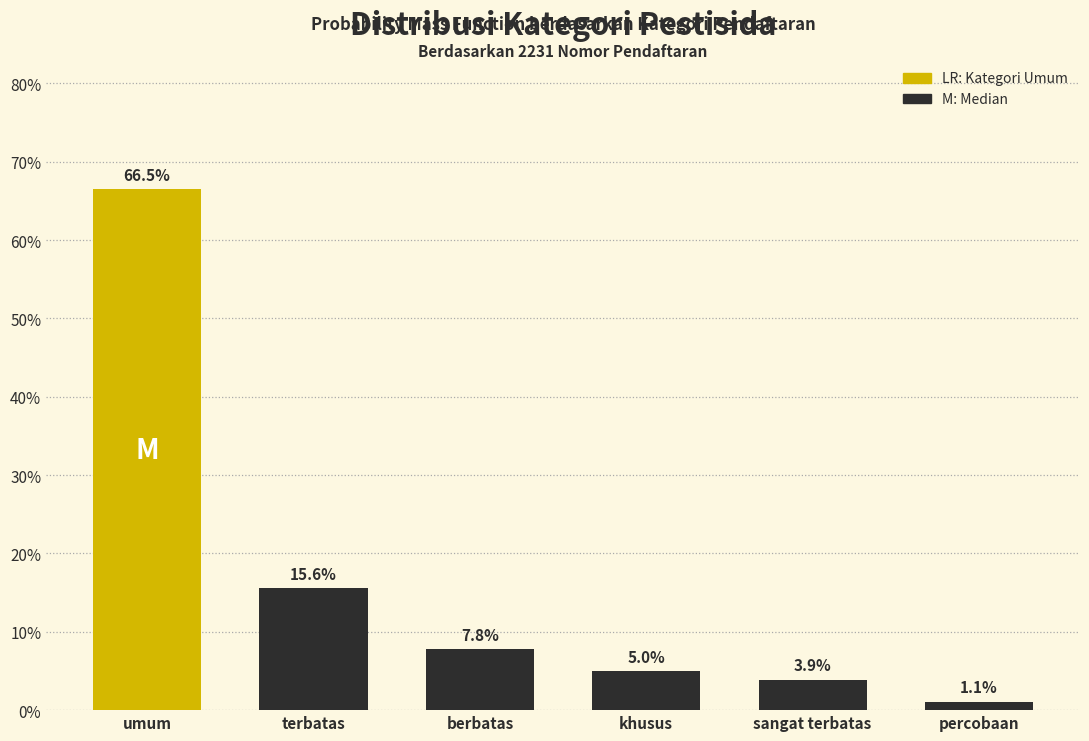

Reading left to right, what are all the values shown in this chart?

umum=66.5	terbatas=15.6	berbatas=7.8	khusus=5.0	sangat terbatas=3.9	percobaan=1.1